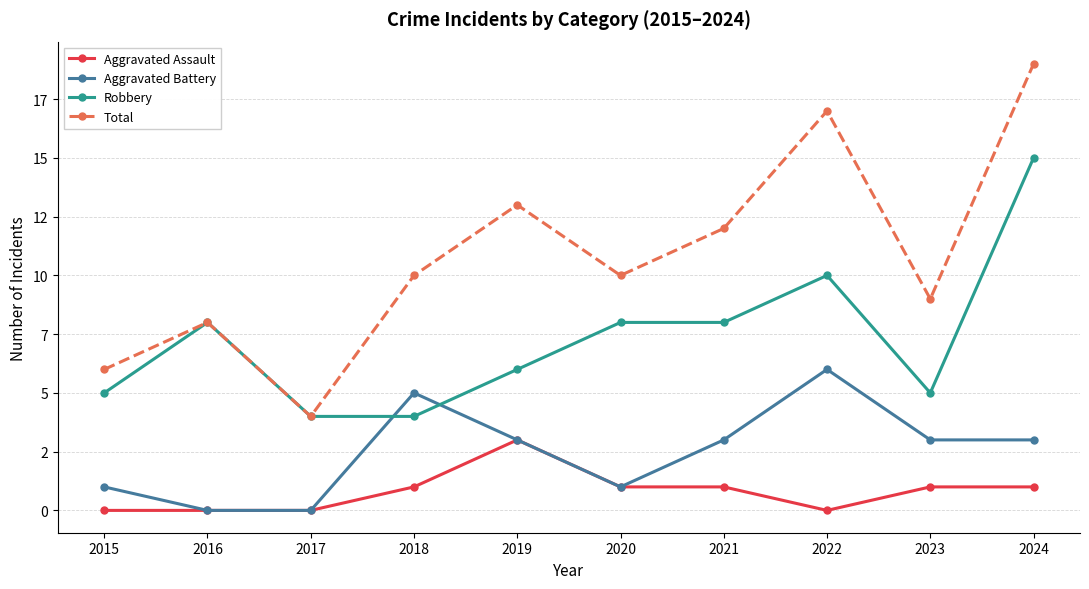

How many Aggravated Assault values are between 0 and 1?

9